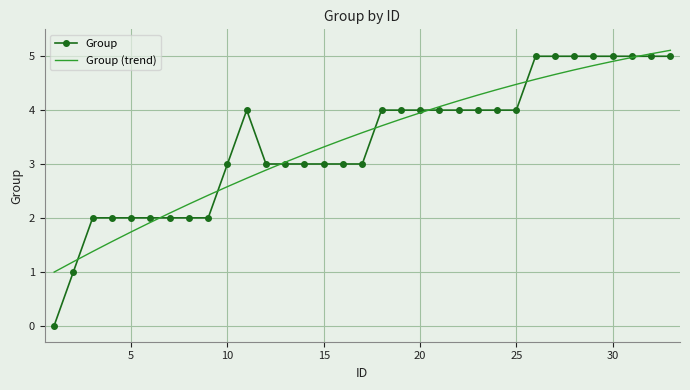

Which series has the widest spread of values?

Group